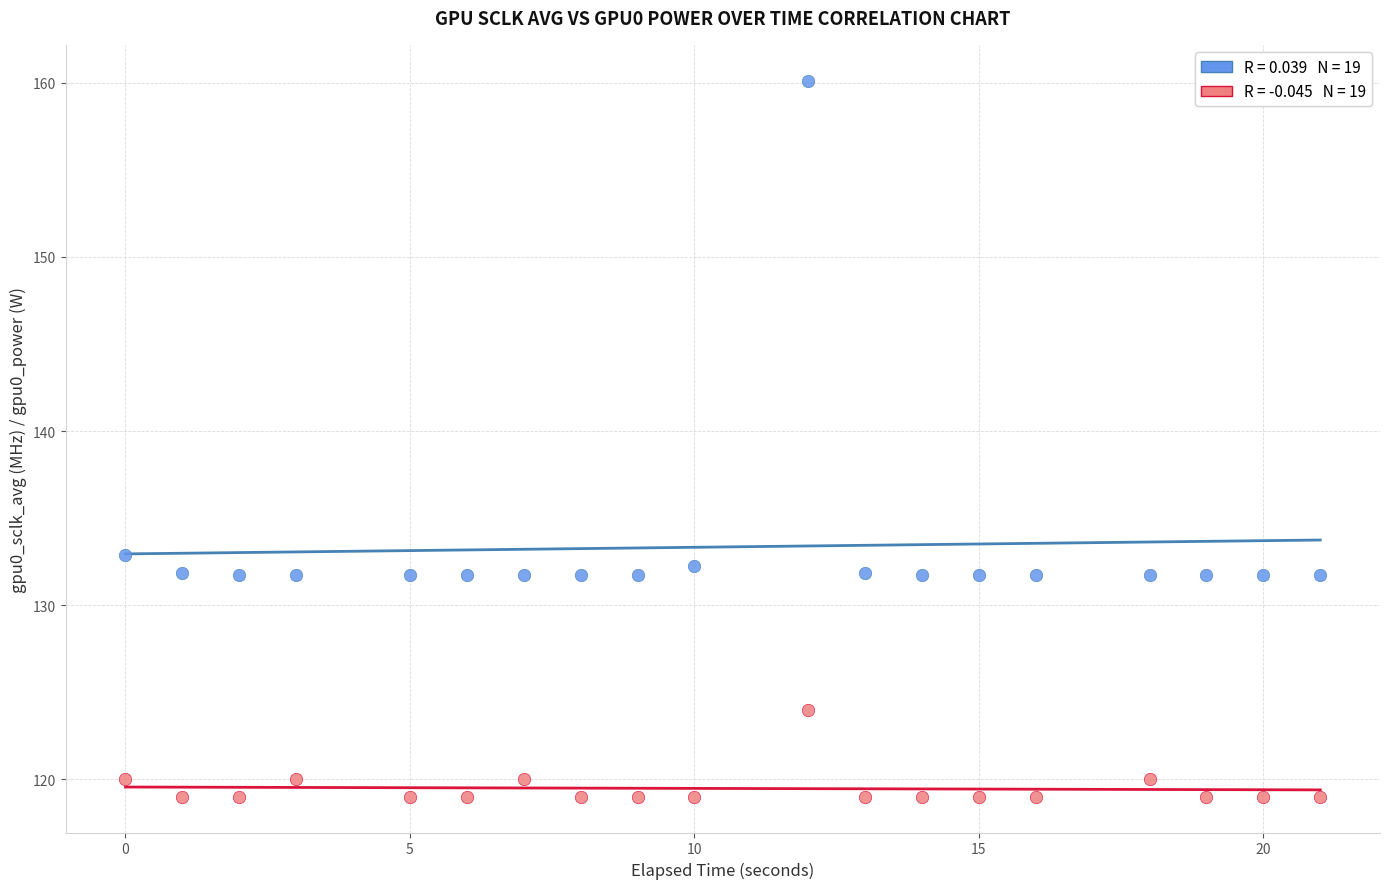

Across all series, what Y value is closest to 139?

132.9